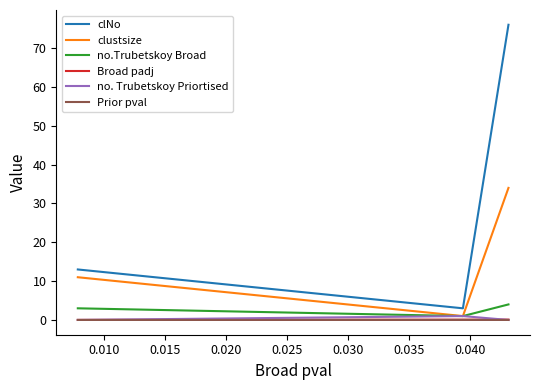

Which series has the largest total across all categories?

clNo